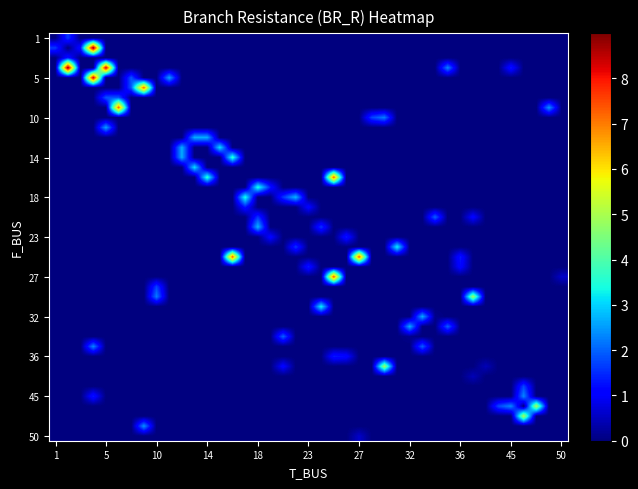

Reading left to right, list all the values displayed in this chart.

1.6	1.3	9.0	8.5	2.3	1.3	2.6	1.9	2.0	2.3	1.9	7.2	2.5	2.6	5.0	1.7	2.2	1.7	4.9	7.3	3.7	7.4	1.3	2.7	0.5	1.1	2.7	3.1	0.6	1.2	3.5	1.3	1.6	2.8	1.1	2.0	1.6	1.4	0.1	3.3